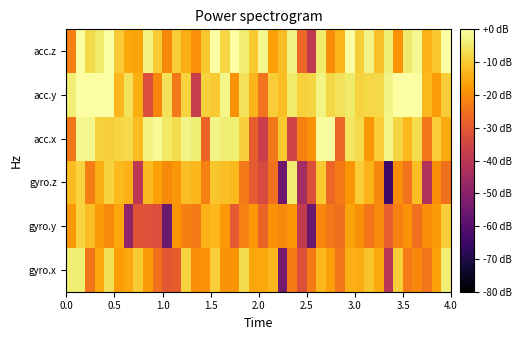

Reading left to right, extract all data points from this chart.

gyro.x: -3.8	-3.8	-24.1	-15.4	-6.4	-17.2	-15.4	-9.7	-17.7	-25.1	-30.3	-29.1	-8.7	-20.0	-19.1	-9.6	-18.8	-18.6	-7.0	-15.8	-15.6	-13.1	-54.3	-22.9	-32.1	-22.8	-13.1	-16.9	-23.9	-14.0	-14.7	-11.1	-15.0	-40.2	-9.6	-23.2	-20.7	-24.1	-16.7	-4.1
gyro.y: -17.8	-8.6	-12.0	-18.0	-20.4	-15.8	-48.5	-31.0	-31.7	-32.8	-56.0	-18.7	-22.2	-23.3	-14.0	-13.0	-18.1	-29.8	-22.4	-18.4	-27.5	-19.2	-20.5	-18.5	-38.2	-56.0	-21.0	-23.7	-25.0	-16.1	-19.6	-24.3	-20.5	-28.7	-21.9	-19.2	-25.2	-20.2	-17.8	-9.6
gyro.z: -12.4	-8.6	-22.7	-14.5	-8.6	-12.5	-14.3	-40.0	-12.5	-16.6	-20.5	-18.1	-11.8	-13.0	-22.5	-10.9	-11.7	-12.7	-23.7	-29.8	-33.2	-25.0	-55.6	-4.3	-44.6	-32.4	-10.2	-26.9	-23.3	-18.7	-9.5	-13.4	-21.2	-64.5	-20.2	-24.6	-12.1	-42.0	-20.2	-25.0
acc.x: -24.1	-1.9	-2.0	-9.0	-9.3	-8.3	-7.6	-12.3	-3.0	-1.5	-5.3	-6.9	-2.8	-3.9	-27.4	-2.6	-3.8	-4.0	-9.1	-28.9	-37.1	-23.5	-10.1	-35.5	-22.0	-19.2	-0.8	-0.5	-27.5	-5.5	-7.5	-18.3	-9.7	-2.2	-8.1	-12.8	-7.1	-23.8	-9.6	-15.1
acc.y: -3.8	0.0	0.0	0.0	0.0	-13.1	-6.0	-14.5	-32.6	-21.2	-6.1	-23.5	-8.7	-37.2	-8.8	-10.1	-2.3	-19.3	-6.1	-13.3	-24.6	-9.7	-12.1	-4.4	-9.0	-8.2	-2.9	-7.9	-6.0	-4.4	-8.5	-8.1	-7.8	-2.8	0.0	0.0	0.0	-12.7	-17.4	-9.5
acc.z: -21.9	0.0	-7.4	-4.4	-0.1	-9.9	-15.6	-16.0	-2.9	-9.8	-20.6	-9.4	-14.5	-19.6	-10.6	0.0	-8.0	0.0	-4.1	-10.1	-1.8	-16.7	-12.1	-2.7	-26.9	-38.5	-4.4	-19.8	-13.4	-0.2	-9.6	-2.8	-11.4	-4.0	-18.9	-4.6	-1.6	-13.6	-10.5	0.0